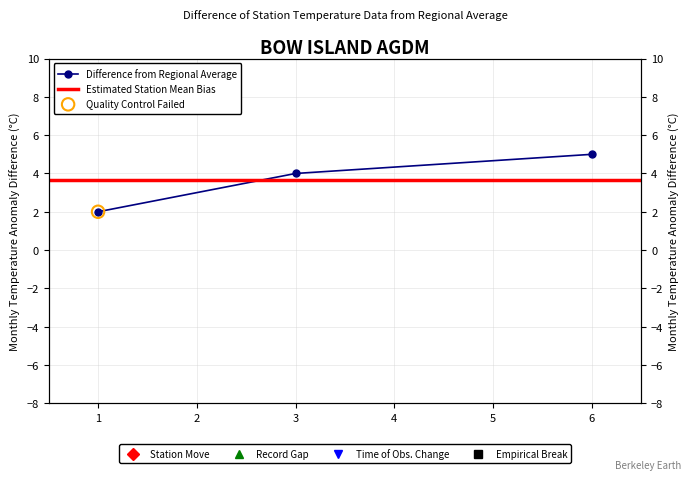

What is the ratio of the value at 6 to the value at 3?

1.2